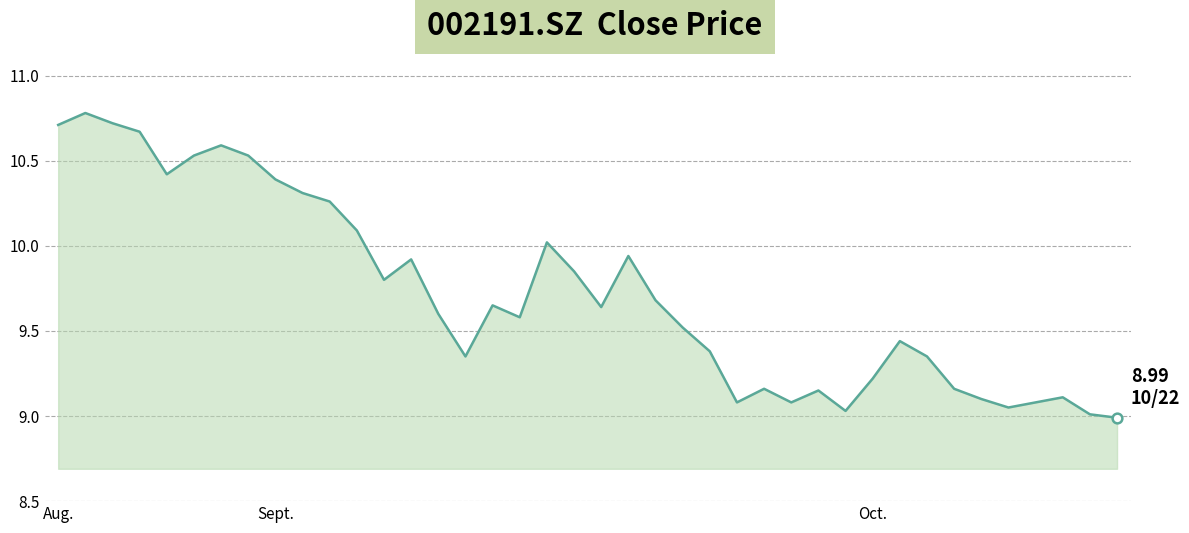

What is the maximum value shown in the chart?

10.8